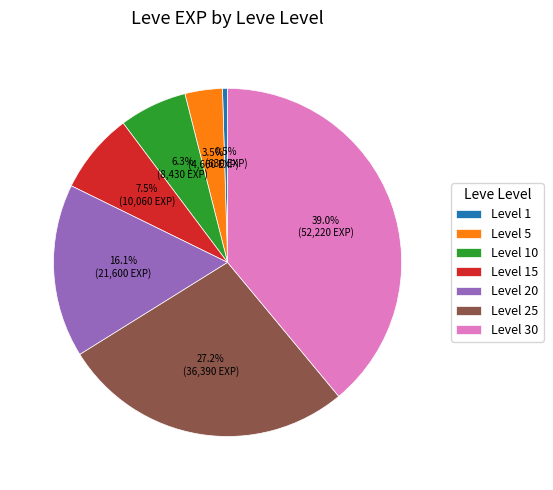

What is the ratio of the value at Level 30 to the value at Level 10?

6.2